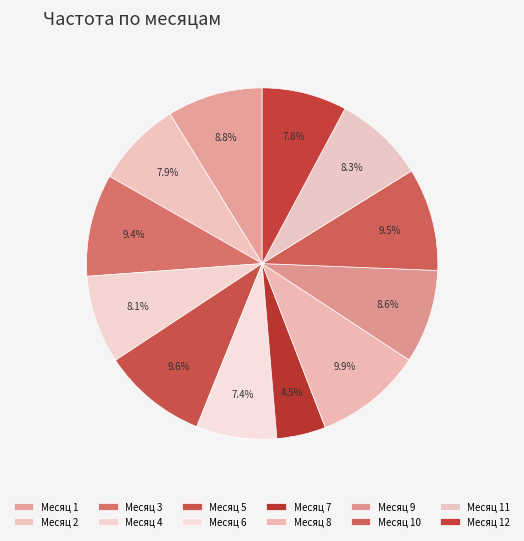

Rank the categories by value from lowest to highest.

7, 6, 12, 2, 4, 11, 9, 1, 3, 10, 5, 8